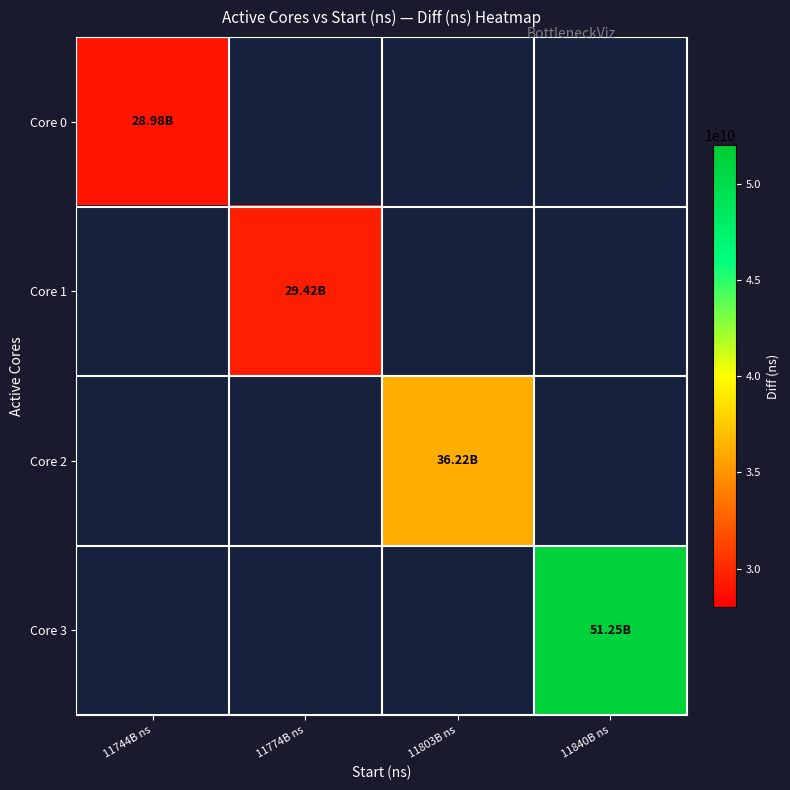

How many series are shown in this chart?

4